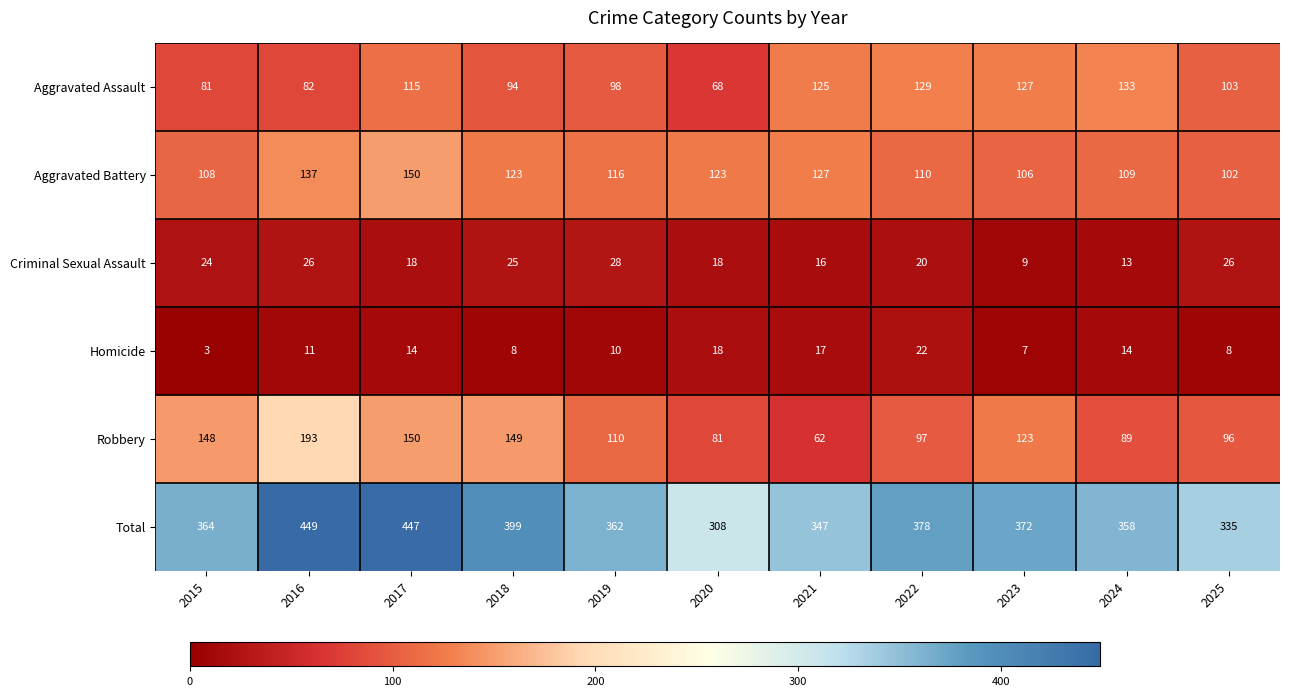

What is the sum of the Homicide values at 2023 and 2024?

21